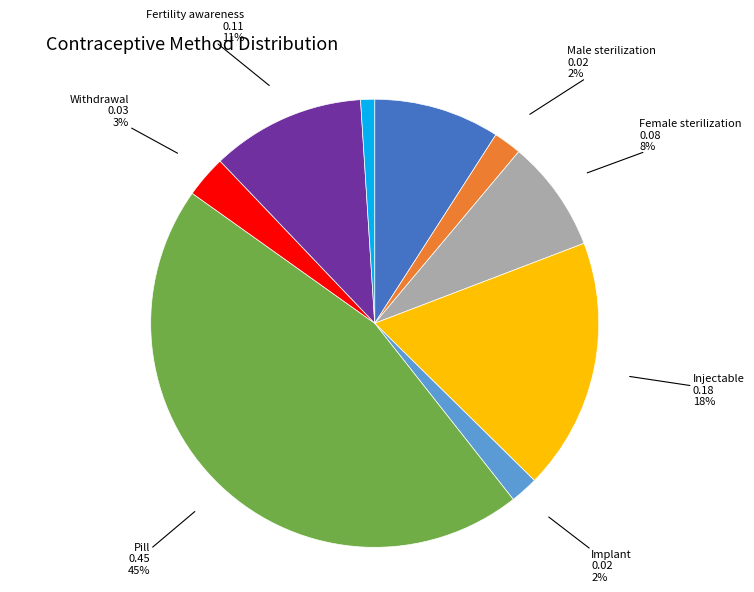

Is there any slice that represents more than half of the pie?

No